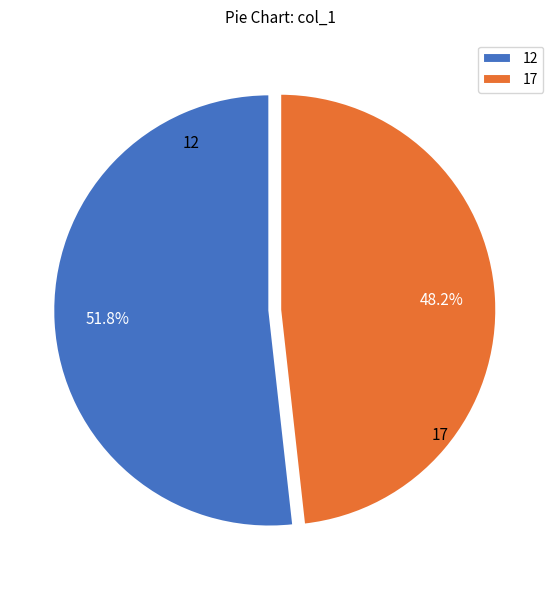

Does any single category account for the majority?

Yes